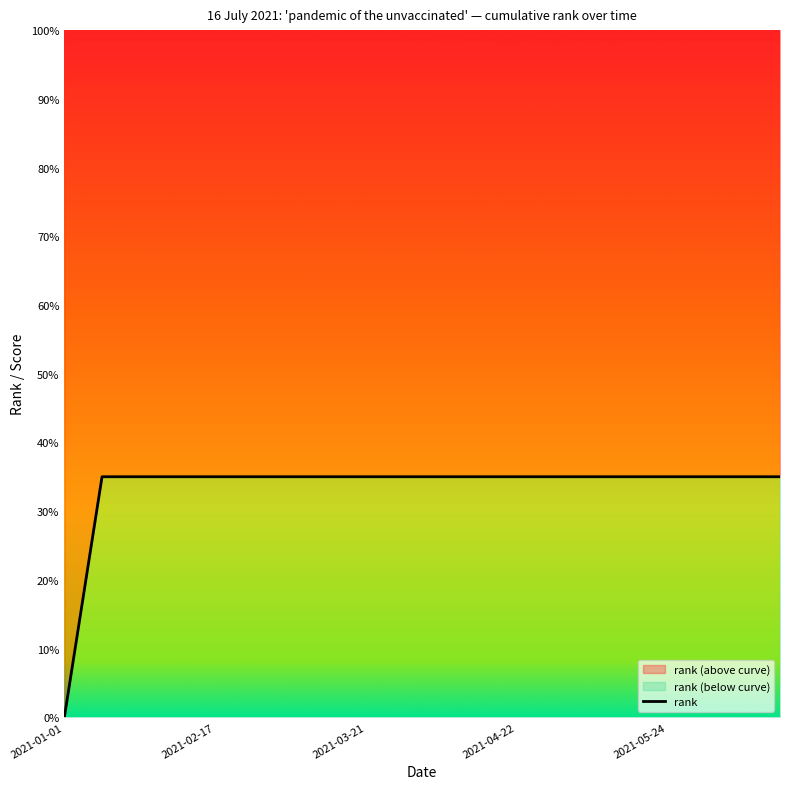

Between 19 and 9, which is larger?

19